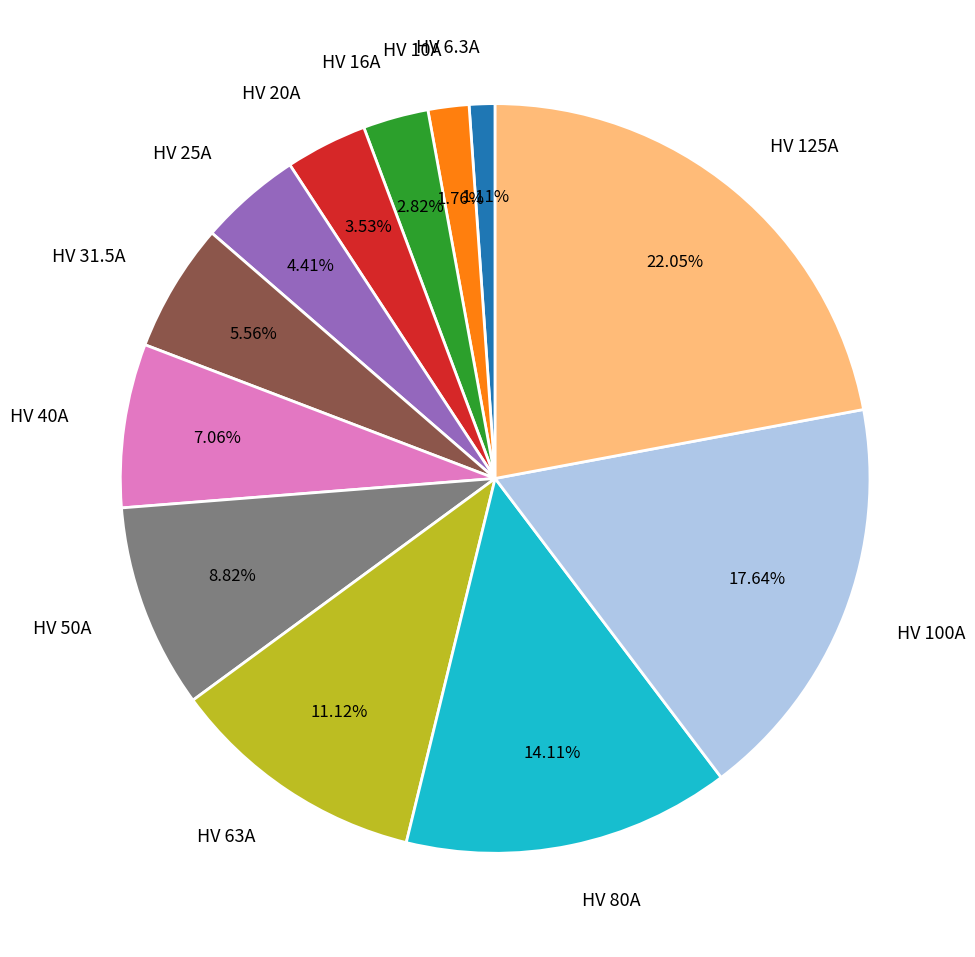

What is the ratio of the value at HV 20A to the value at HV 31.5A?

0.6